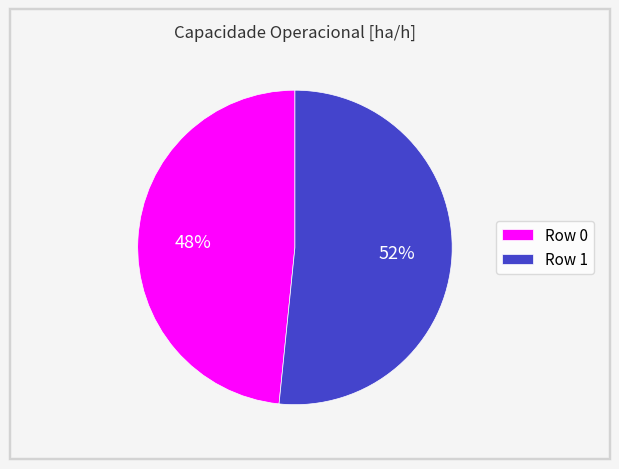

Which has a higher value, Row 1 or Row 0?

Row 1